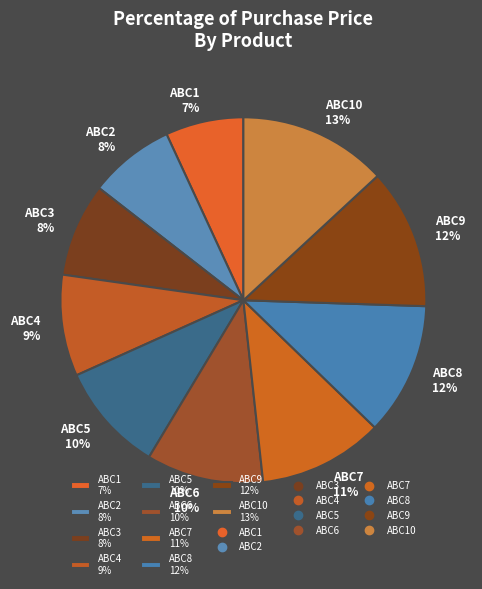

Does any single category account for the majority?

No